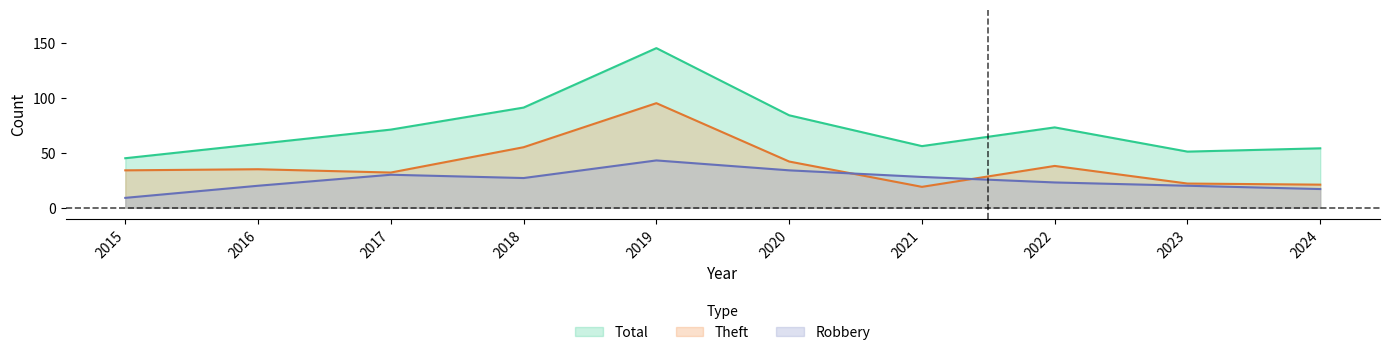

At which category is the sum across all series the highest?

2019